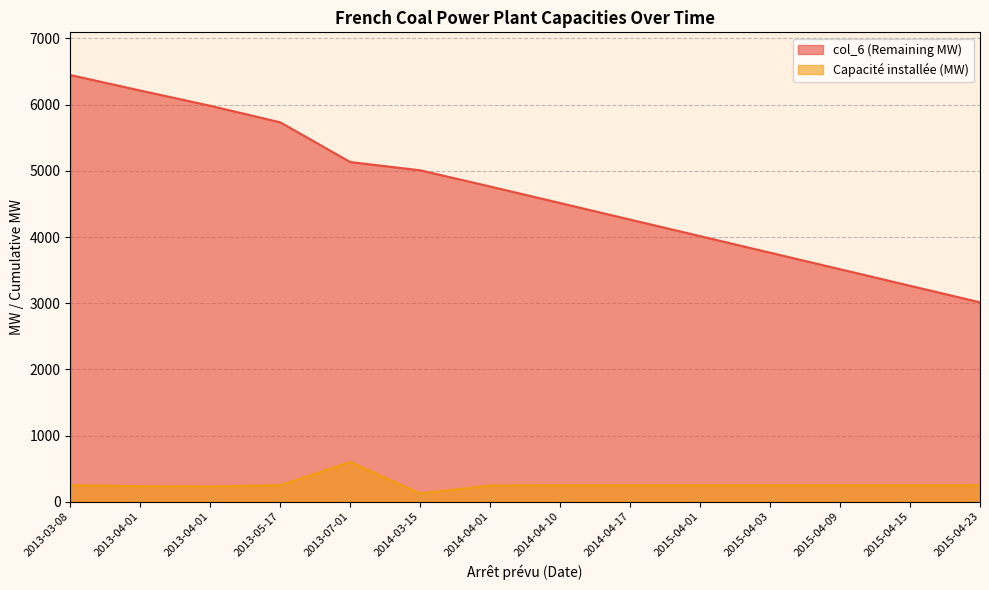

What is the difference between the highest and lowest values at 2015-04-09?

3263